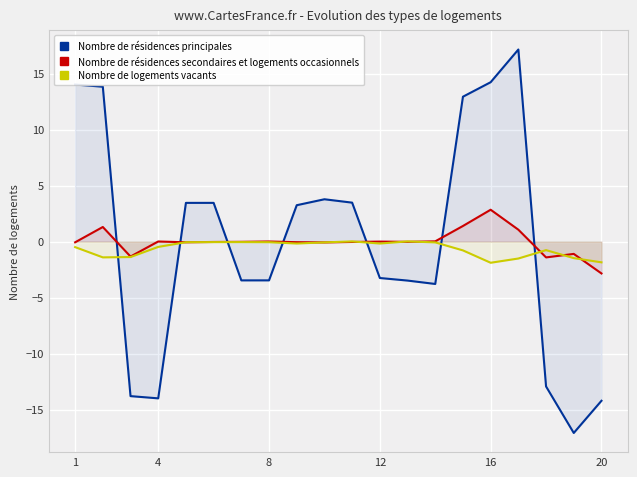

What are all the series names shown in the legend?

Nombre de résidences principales, Nombre de résidences secondaires et logements occasionnels, Nombre de logements vacants